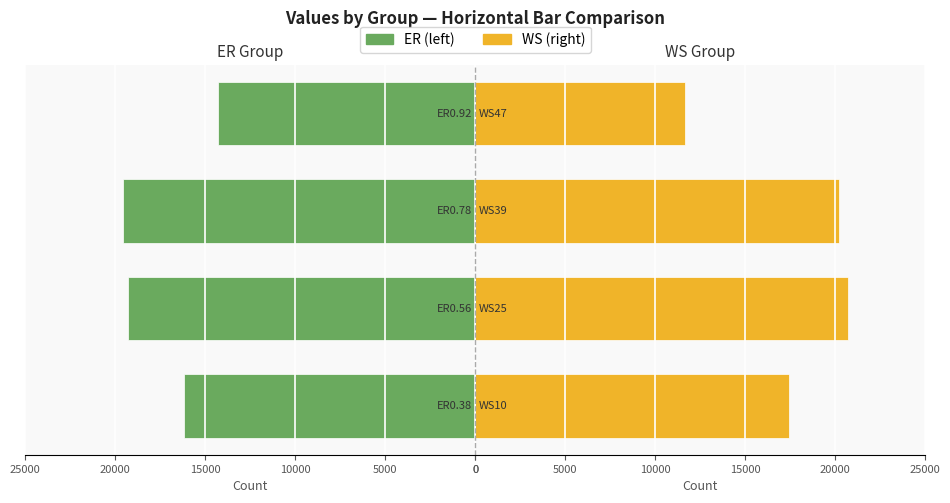

Reading left to right, transcribe all the data shown in this chart.

ER: 0=16168	5000=19283	10000=19599	15000=14276
WS: 0=17396	5000=20683	10000=20195	15000=11657